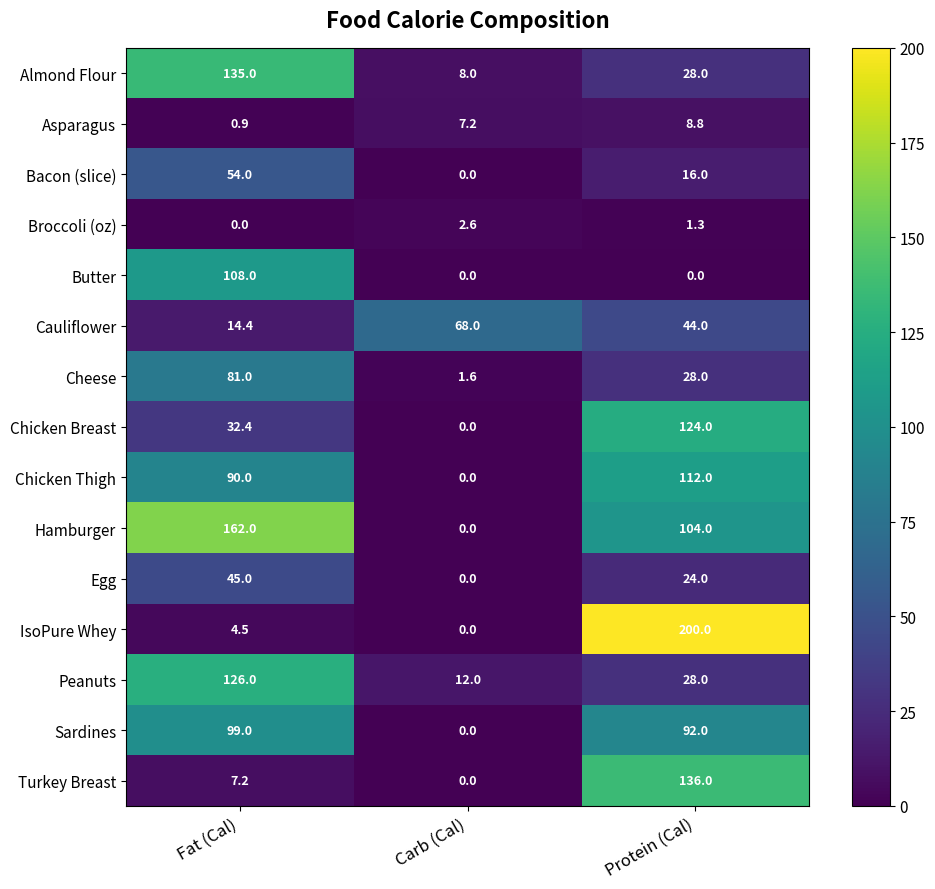

How many data points in Chicken Breast are above 32?

2